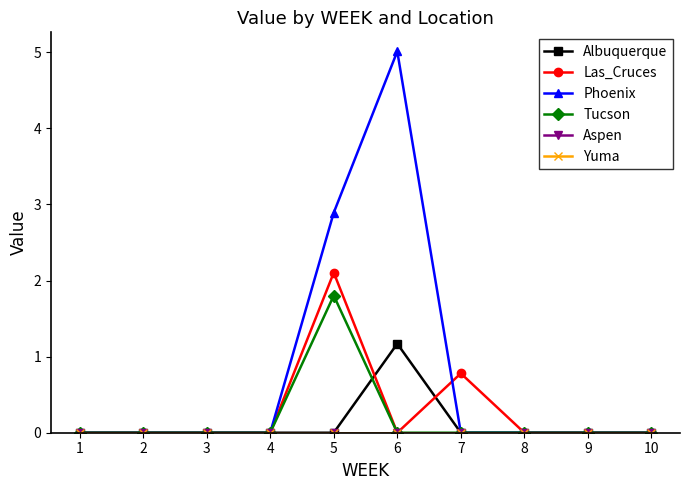

What is the spread (max minus min) of values at 7?

0.8